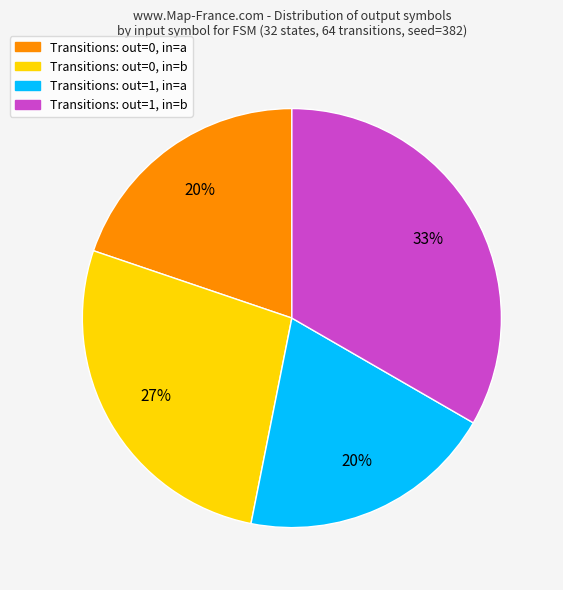

True or false: Transitions: out=1, in=b accounts for 43% of the total.

False